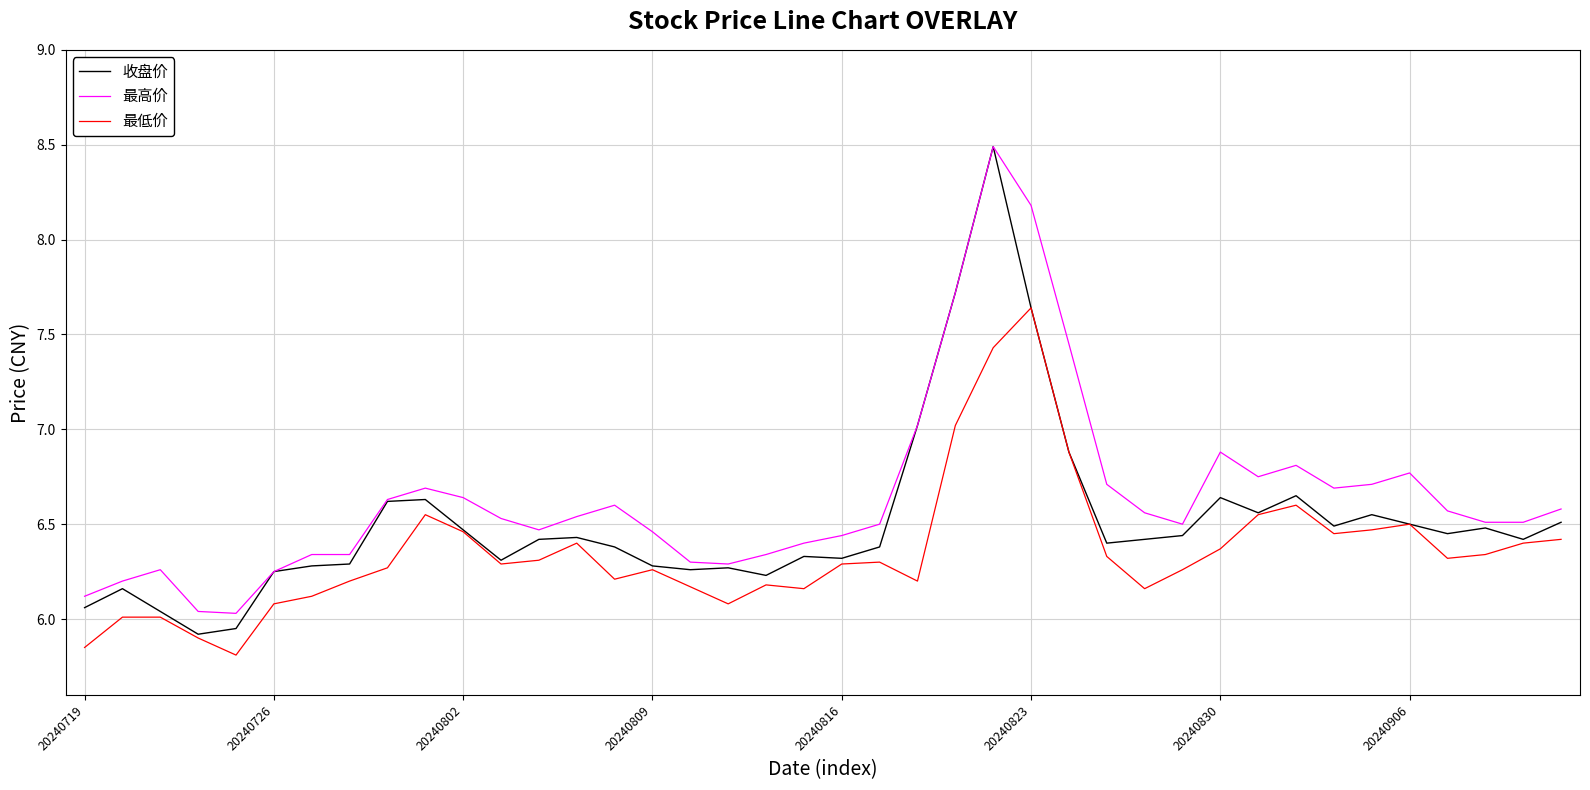

List the series in order of their overall mean, highest first.

最高价, 收盘价, 最低价